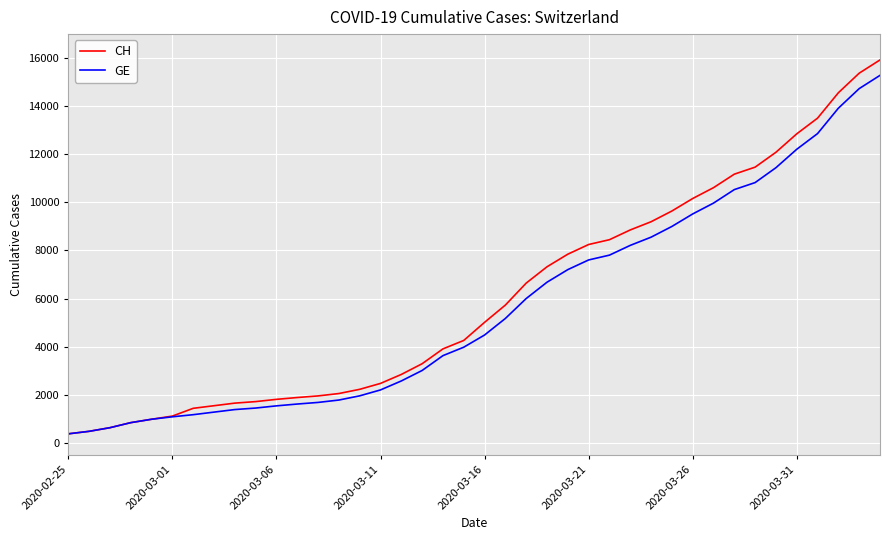

What is the highest value of the CH series?

15926